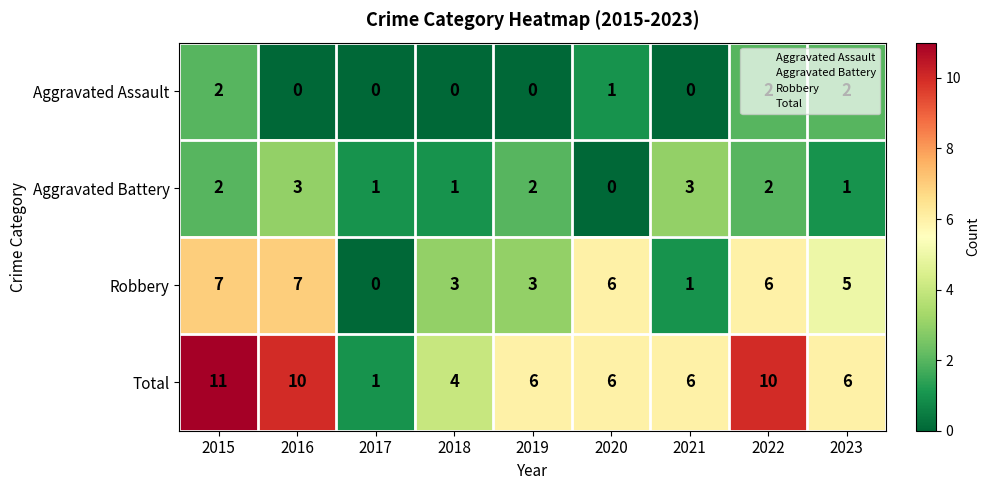

Between 2015 and 2021, which series saw the biggest shift?

Robbery